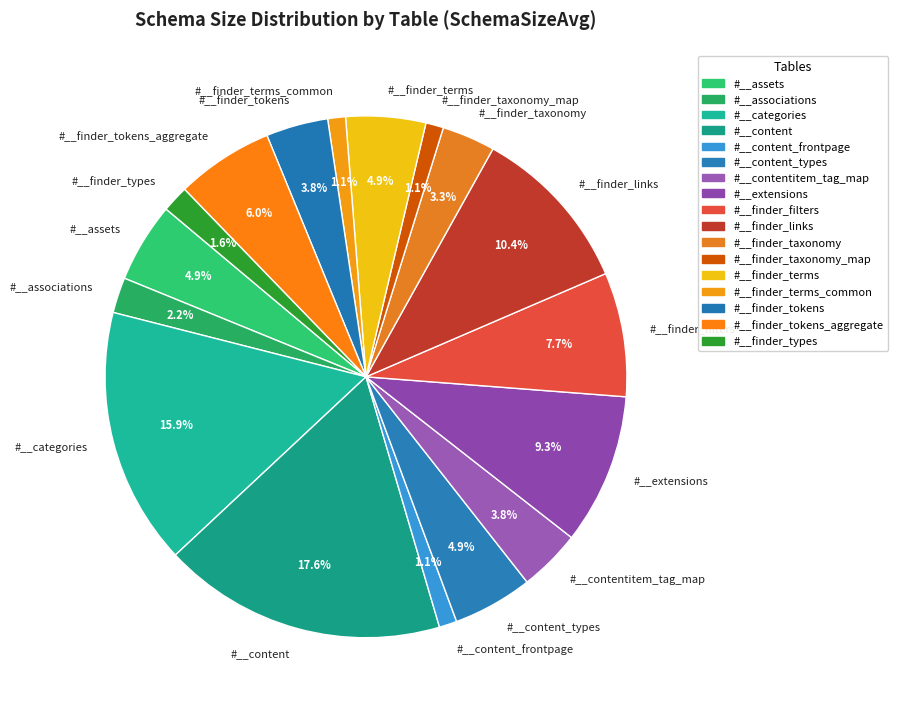

To the nearest percent, what is the difference between the #__associations and #__finder_taxonomy_map slice percentages?

1%